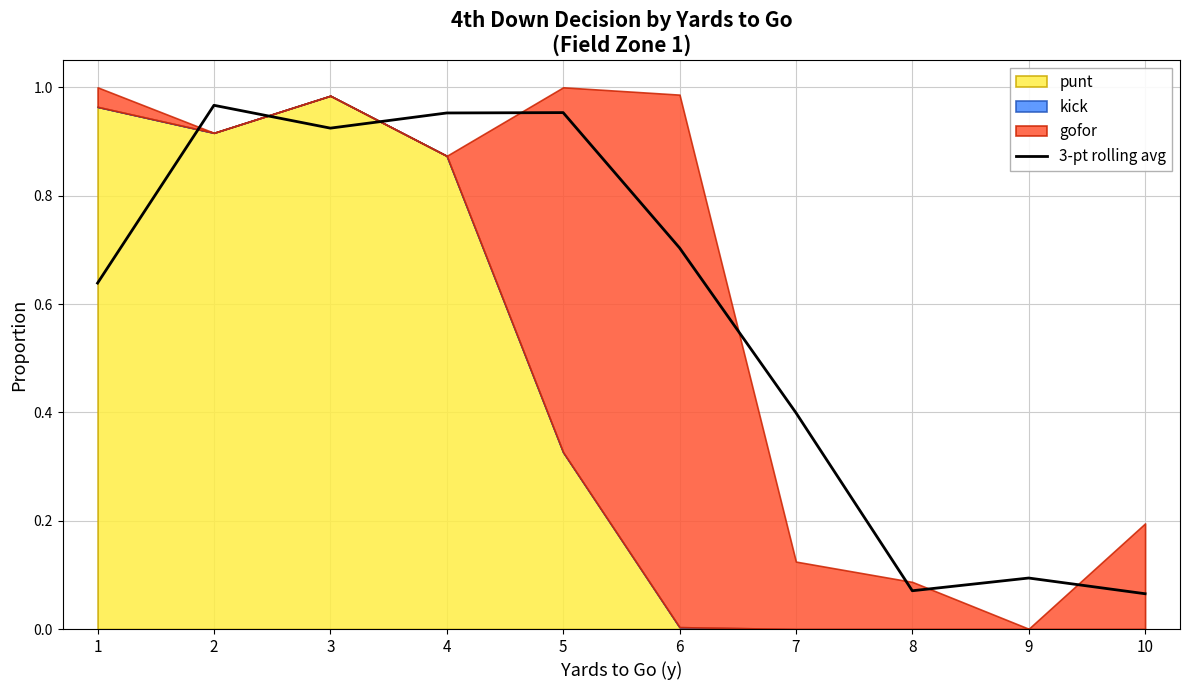

Reading left to right, extract all data points from this chart.

1=0.6	2=1.0	3=0.9	4=1.0	5=1.0	6=0.7	7=0.4	8=0.1	9=0.1	10=0.1